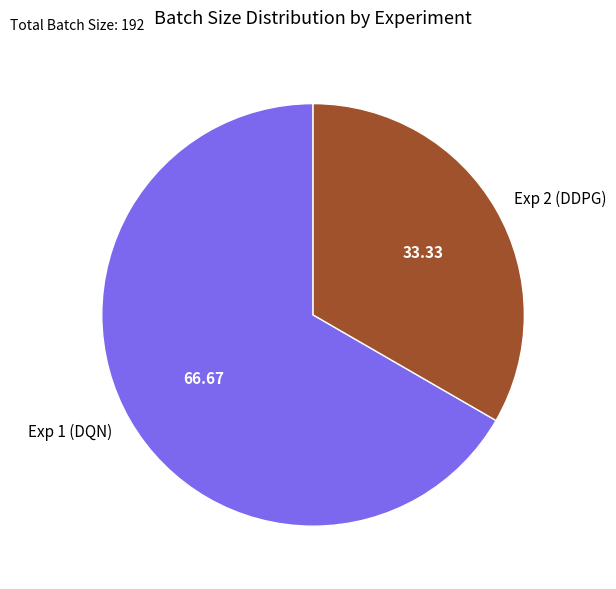

Is the sum of Exp 2 (DDPG) and Exp 1 (DQN) greater than half?

Yes